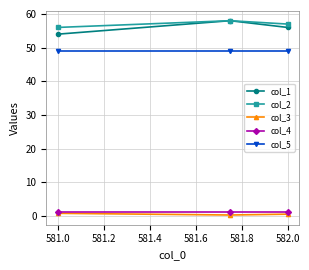

What is the greatest value displayed?

58.0